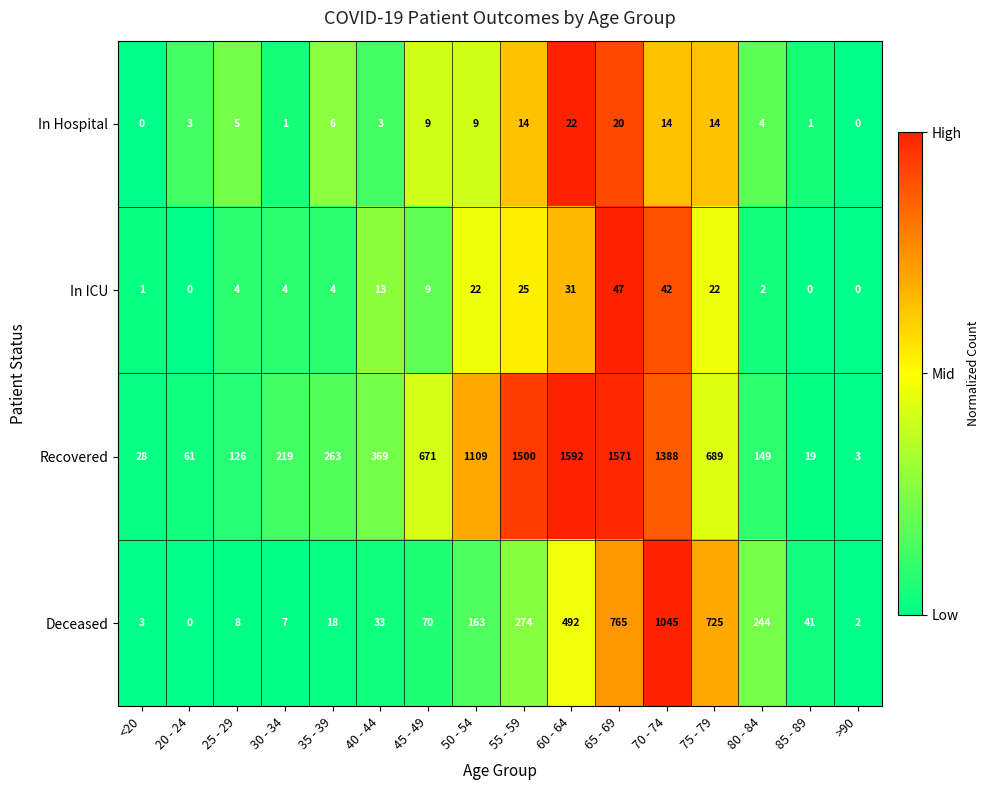

What is the difference between the highest and lowest values at 55 - 59?

1486